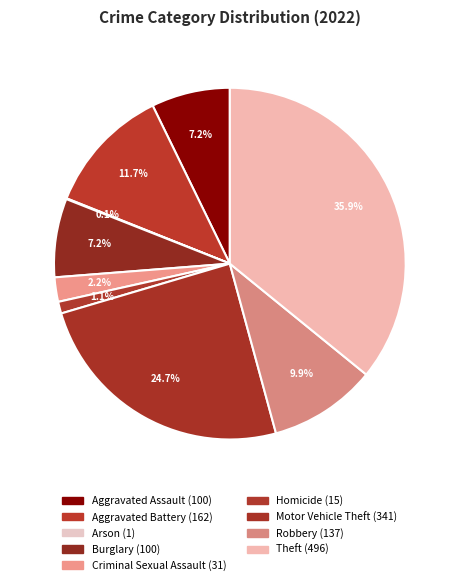

To the nearest percent, what is the combined percentage of Burglary and Arson?

7%